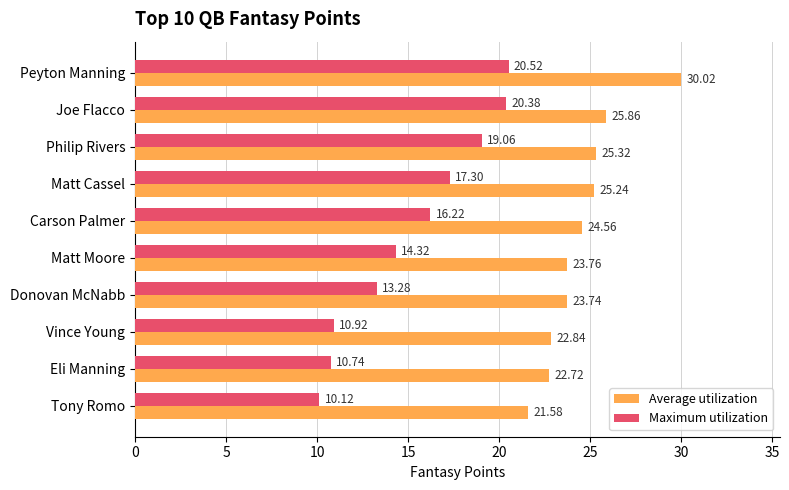

List the labels in order of Average utilization value, largest first.

Peyton Manning, Joe Flacco, Philip Rivers, Matt Cassel, Carson Palmer, Matt Moore, Donovan McNabb, Vince Young, Eli Manning, Tony Romo